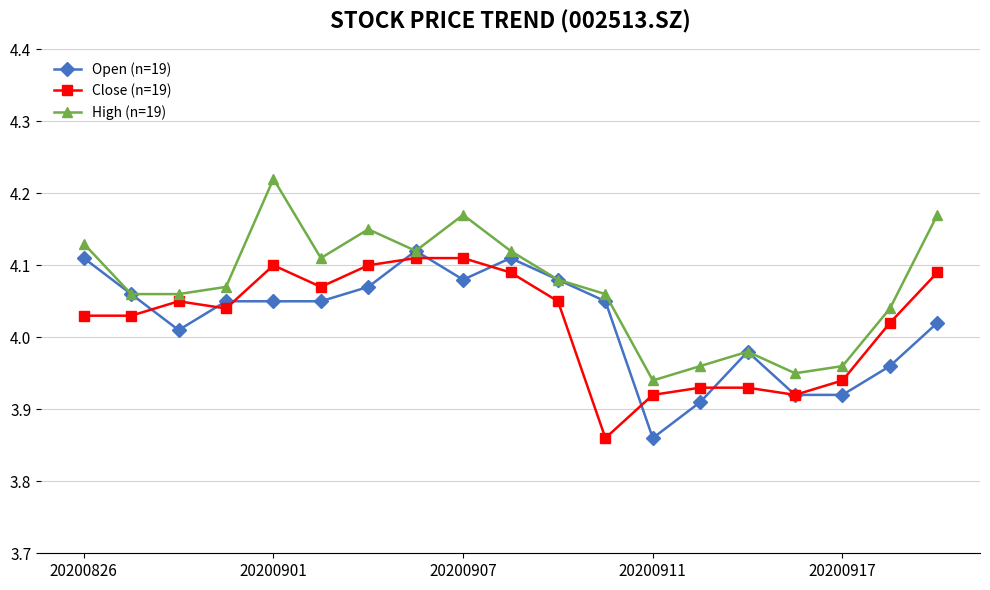

True or false: High (n=19) has more than 0 interior local peaks.

True